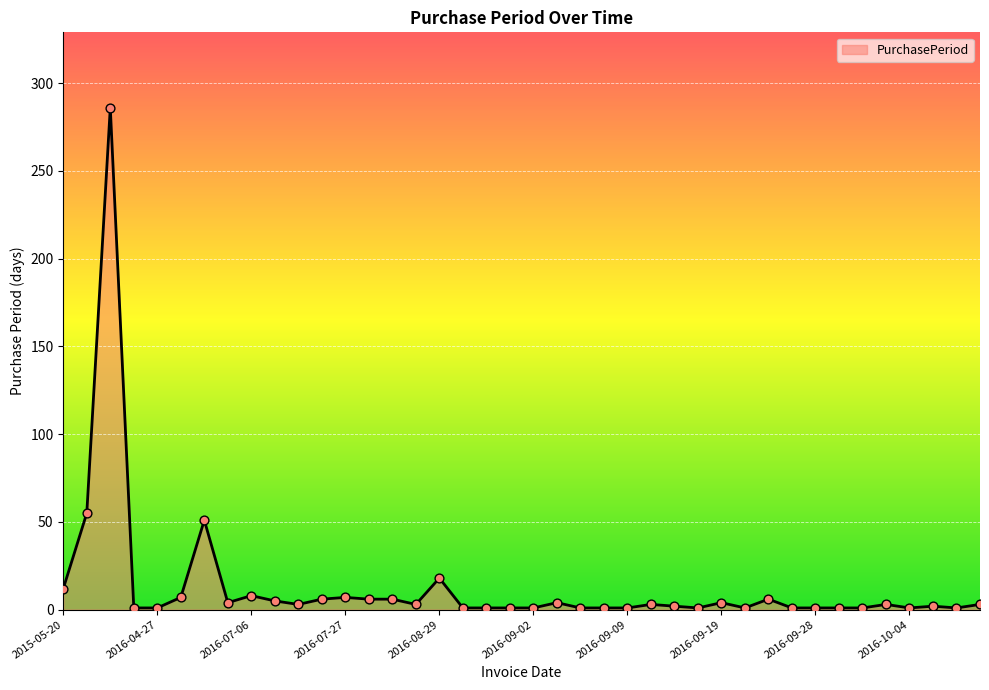

What is the difference between the maximum and minimum values?

285